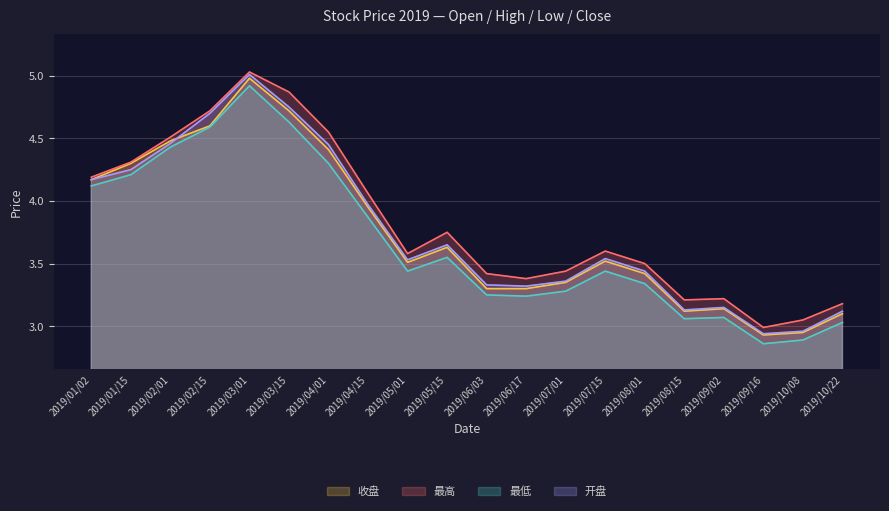

How many series are shown in this chart?

4